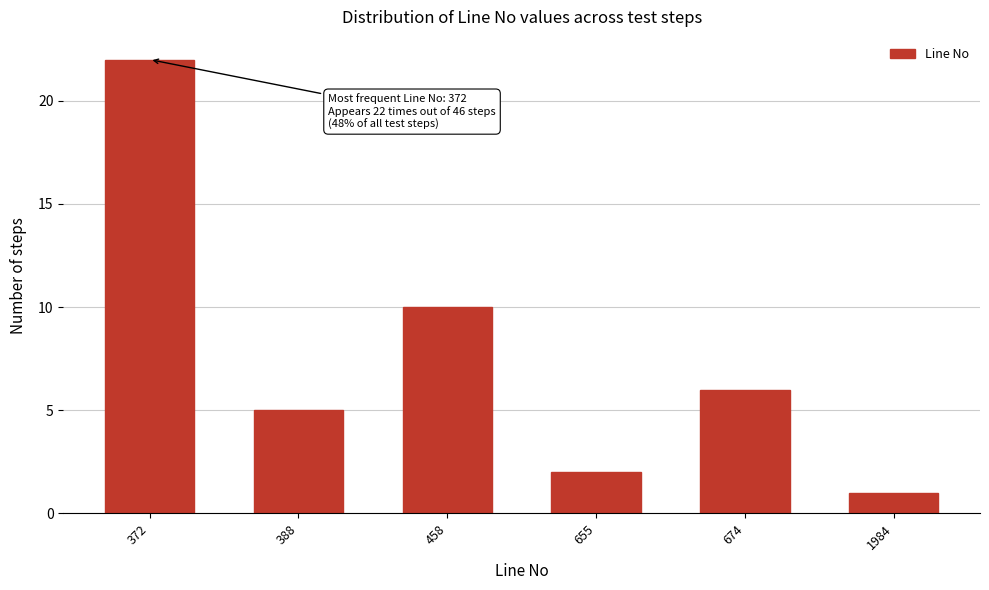

Reading right to left, transcribe all the data shown in this chart.

1	6	2	10	5	22